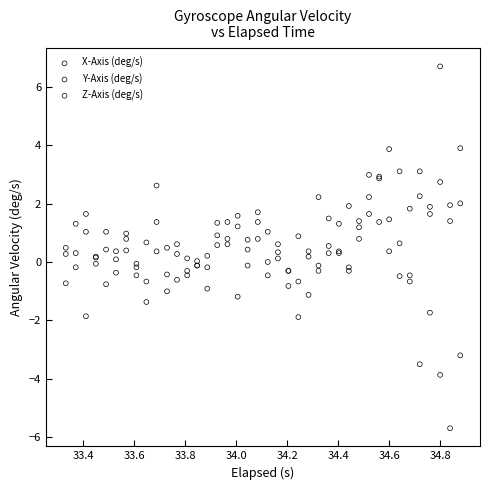

What are all the series names shown in the legend?

X-Axis (deg/s), Y-Axis (deg/s), Z-Axis (deg/s)